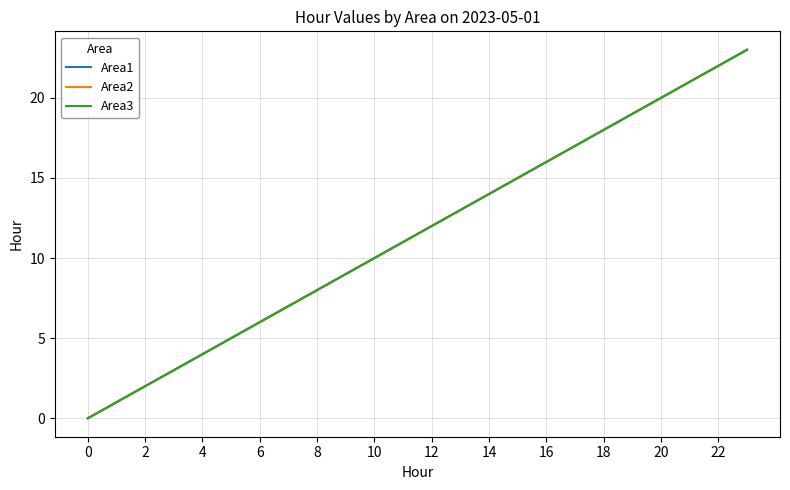

Does the chart have visible grid lines?

Yes